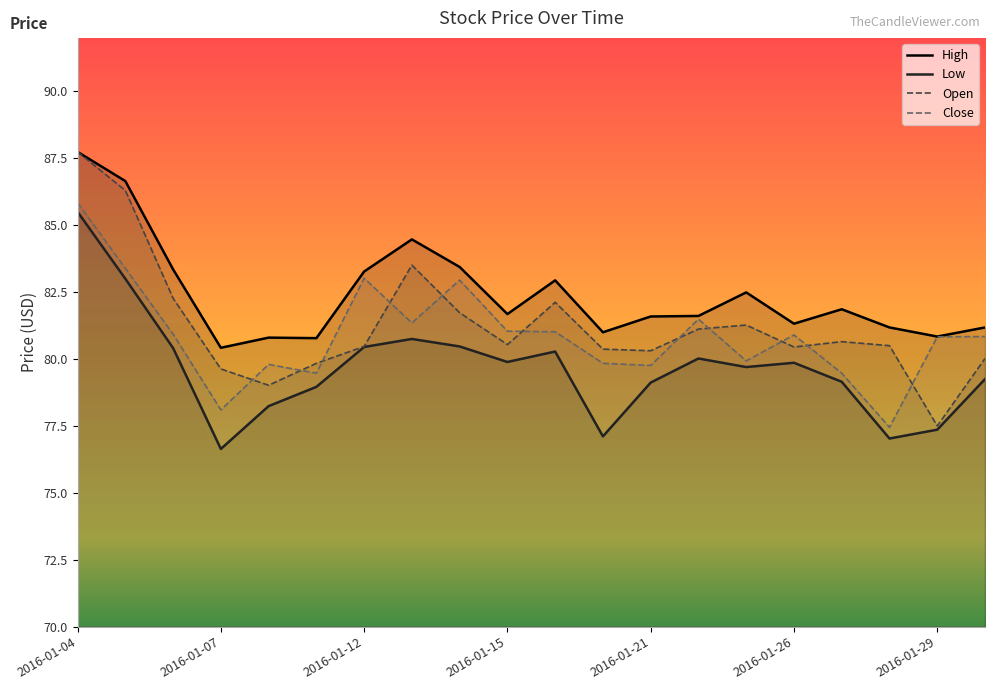

What are all the series names shown in the legend?

High, Low, Open, Close